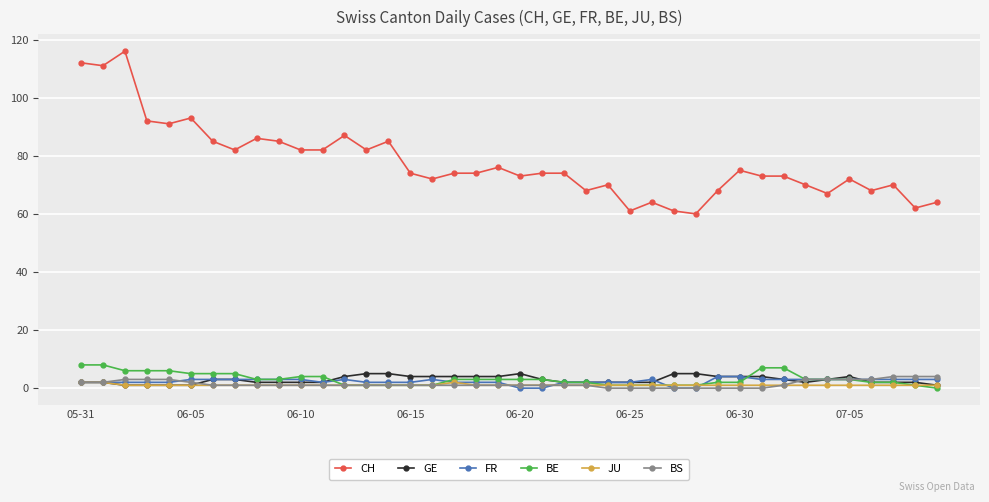

Which series has the widest spread of values?

CH